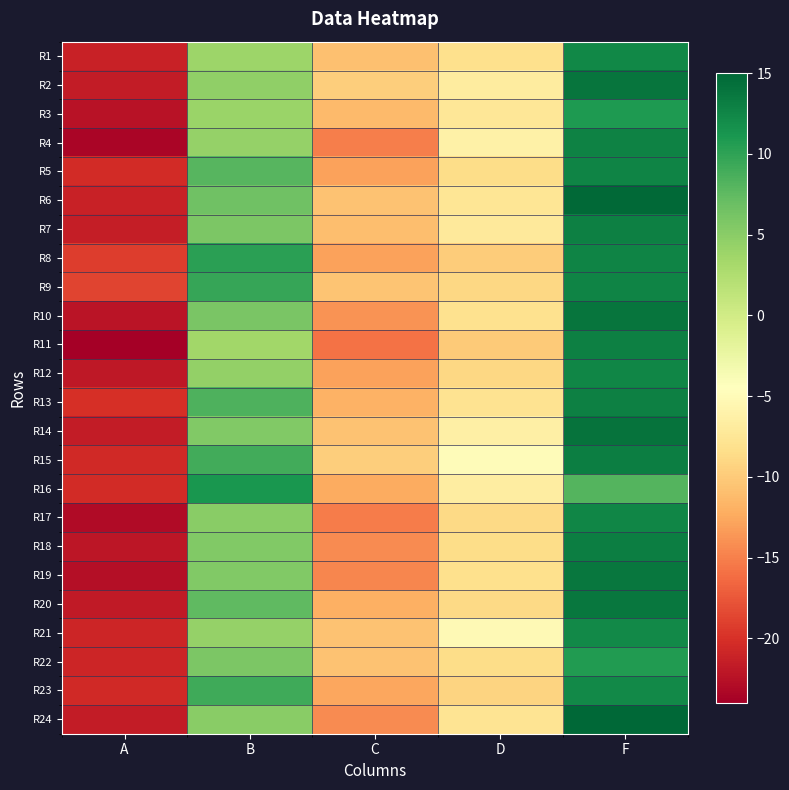

Between A and B, which is larger?

B